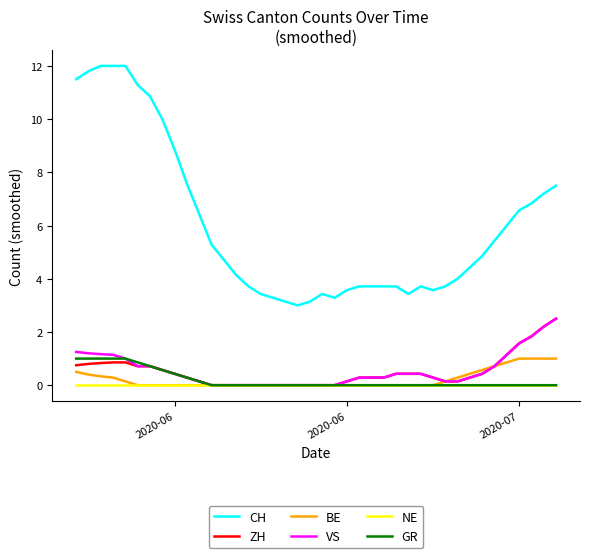

Which series has the widest spread of values?

CH